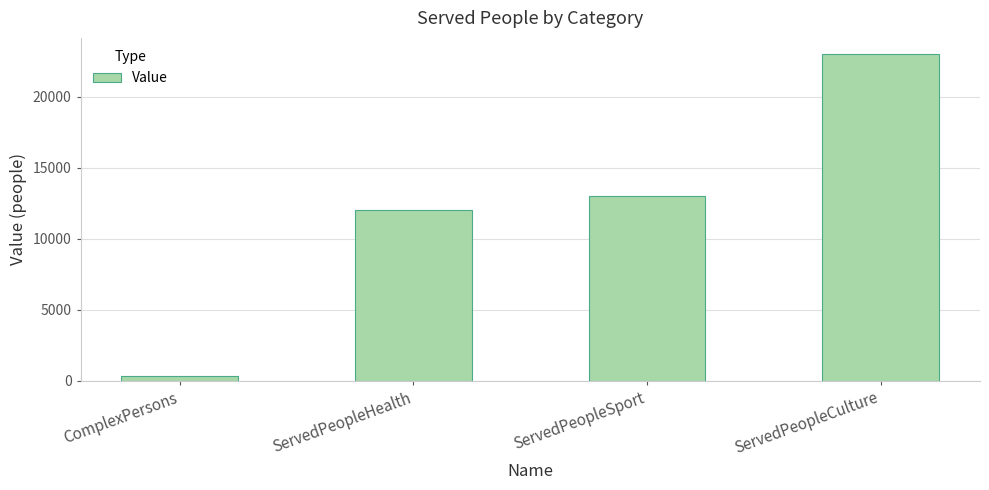

How many series are shown in this chart?

1